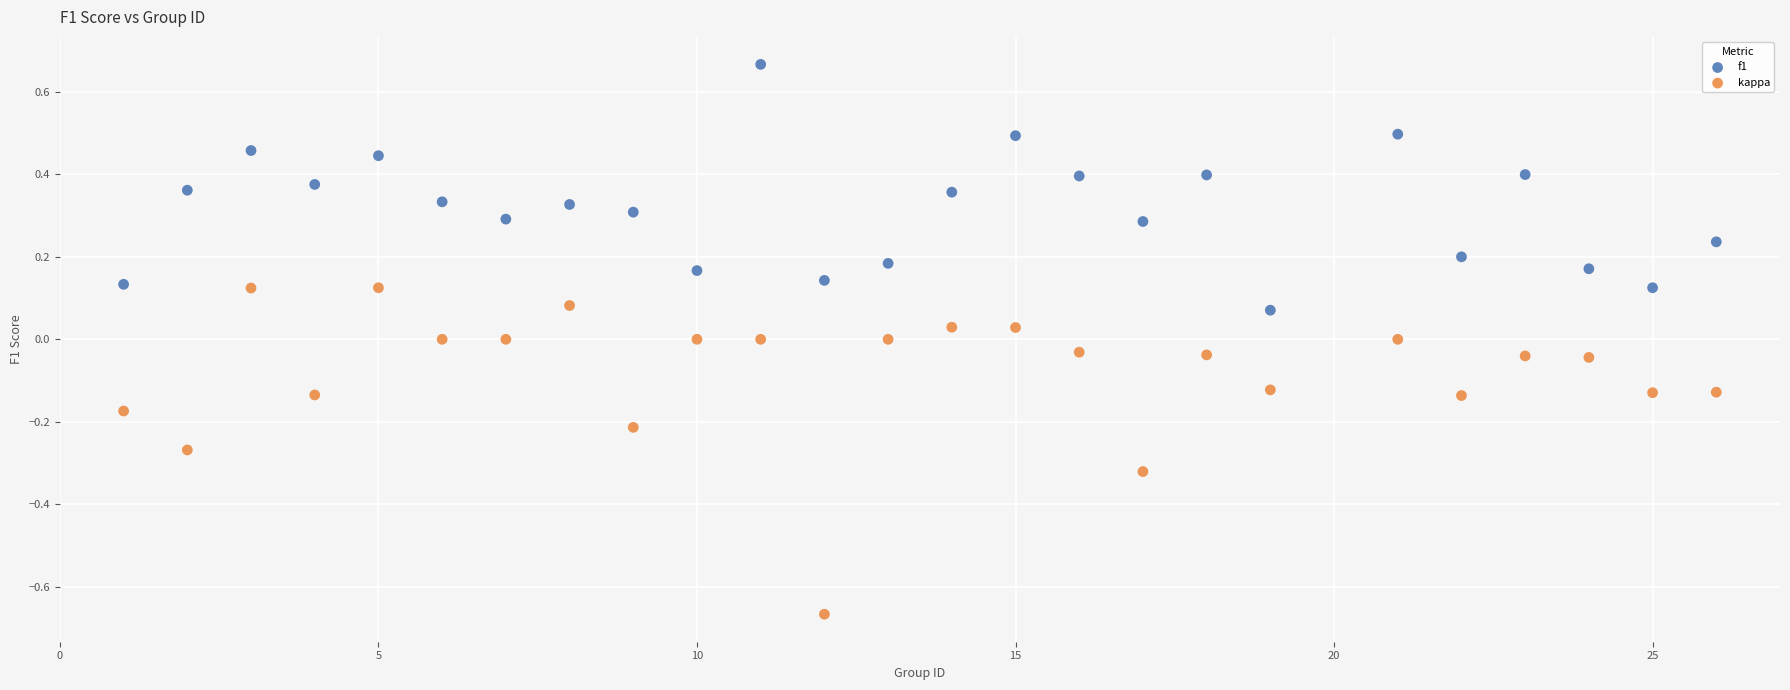

Which series contains the highest Y value?

f1